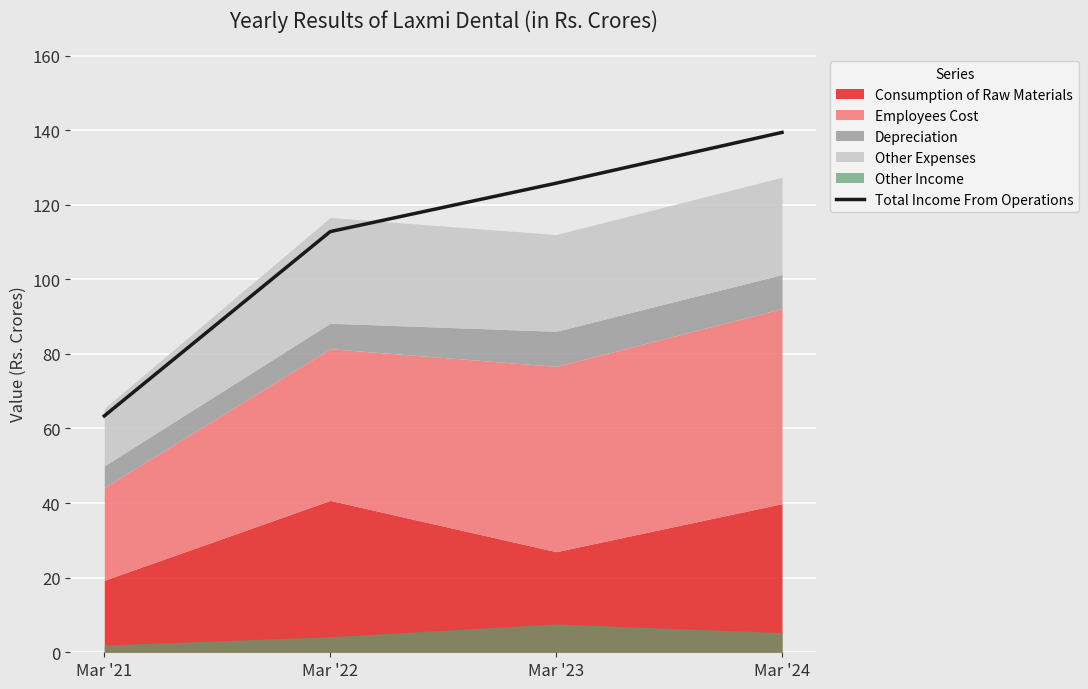

What value does the data have at Mar '23?

125.8